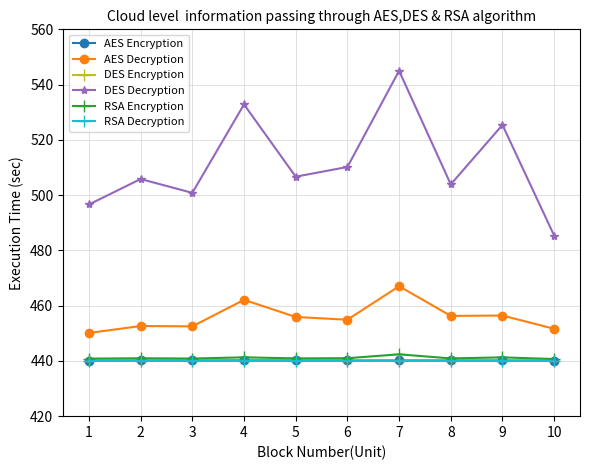

True or false: DES Decryption has a value of 265.0 at 8.

False